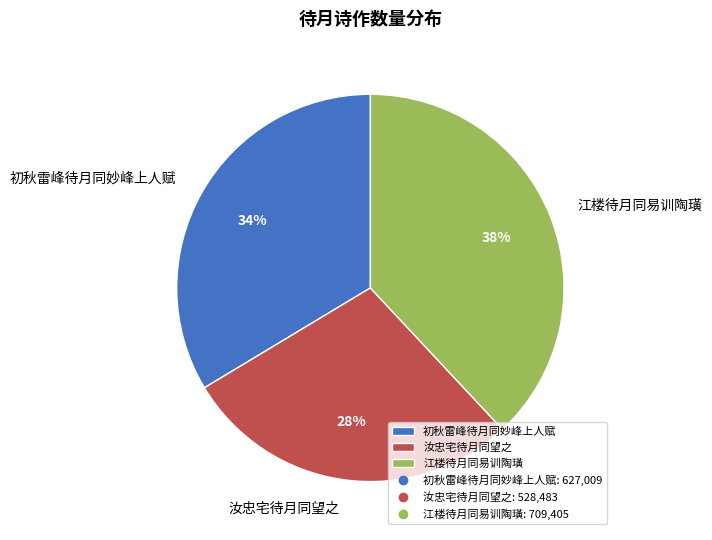

Between 初秋雷峰待月同妙峰上人赋 and 江楼待月同易训陶璜, which is larger?

江楼待月同易训陶璜